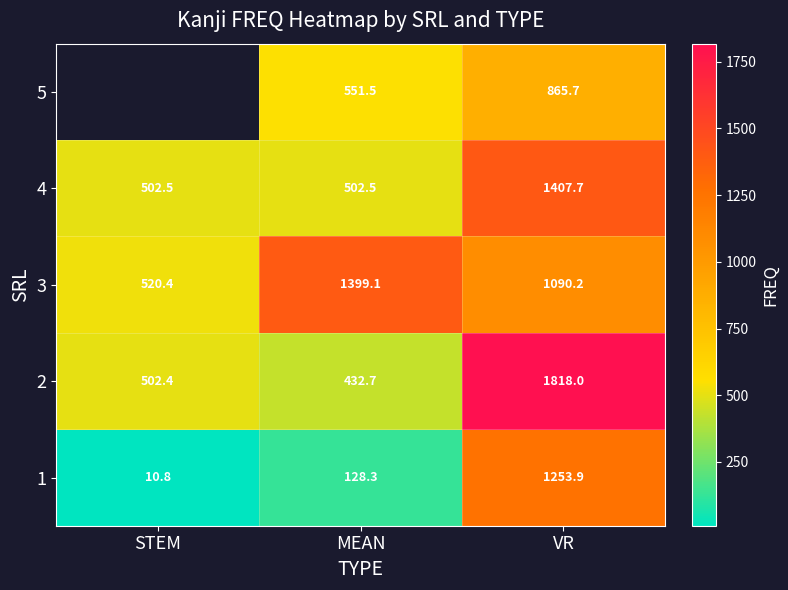

What is the spread (max minus min) of values at MEAN?

1270.8